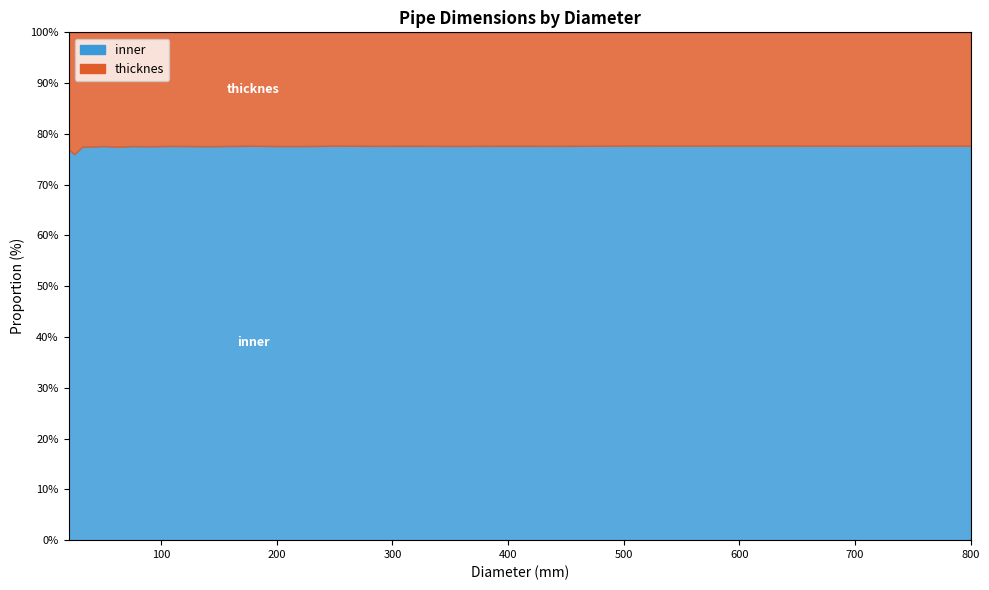

List the series in order of their overall mean, highest first.

inner, thicknes